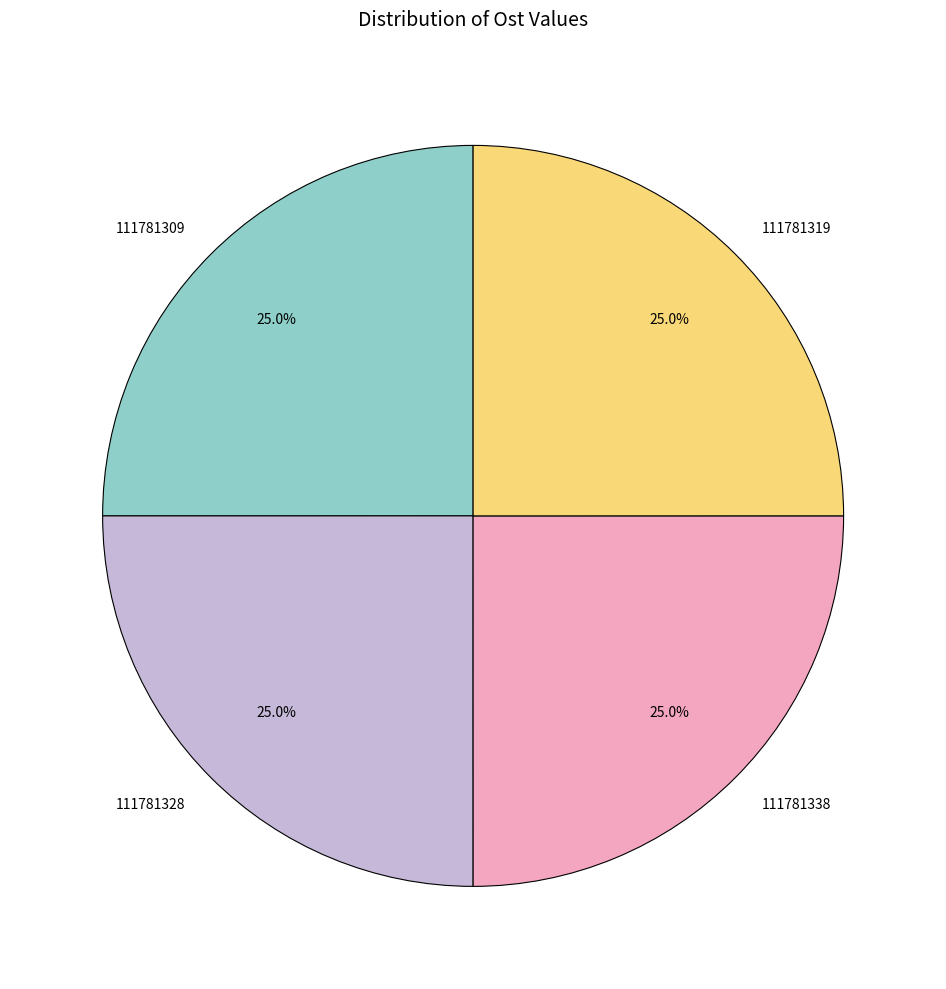

To the nearest percent, what is the average slice percentage?

25%